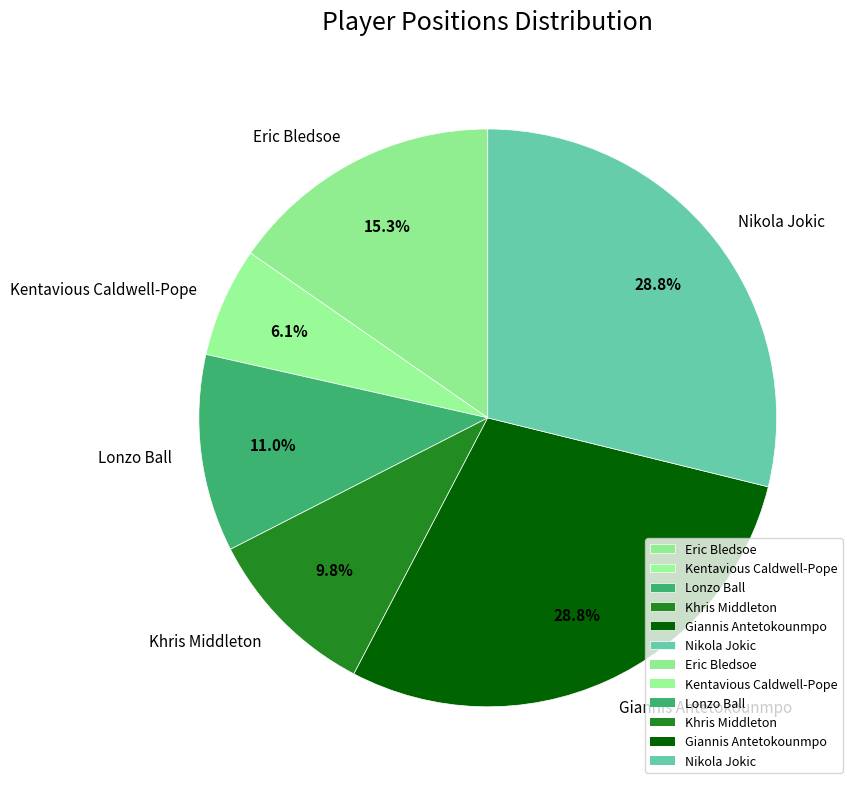

How many segments does this pie chart have?

6